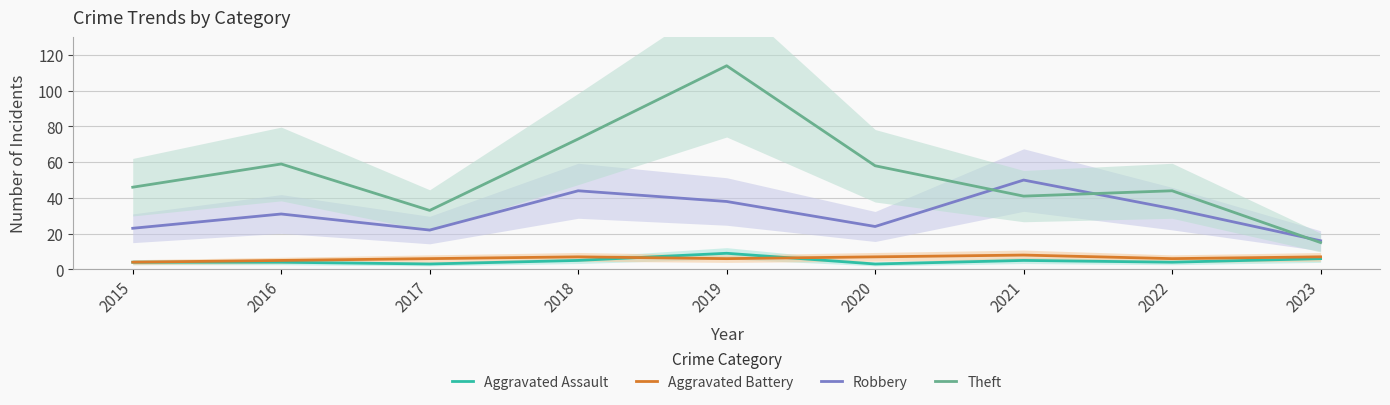

Which series changed the most between 2015 and 2017?

Theft